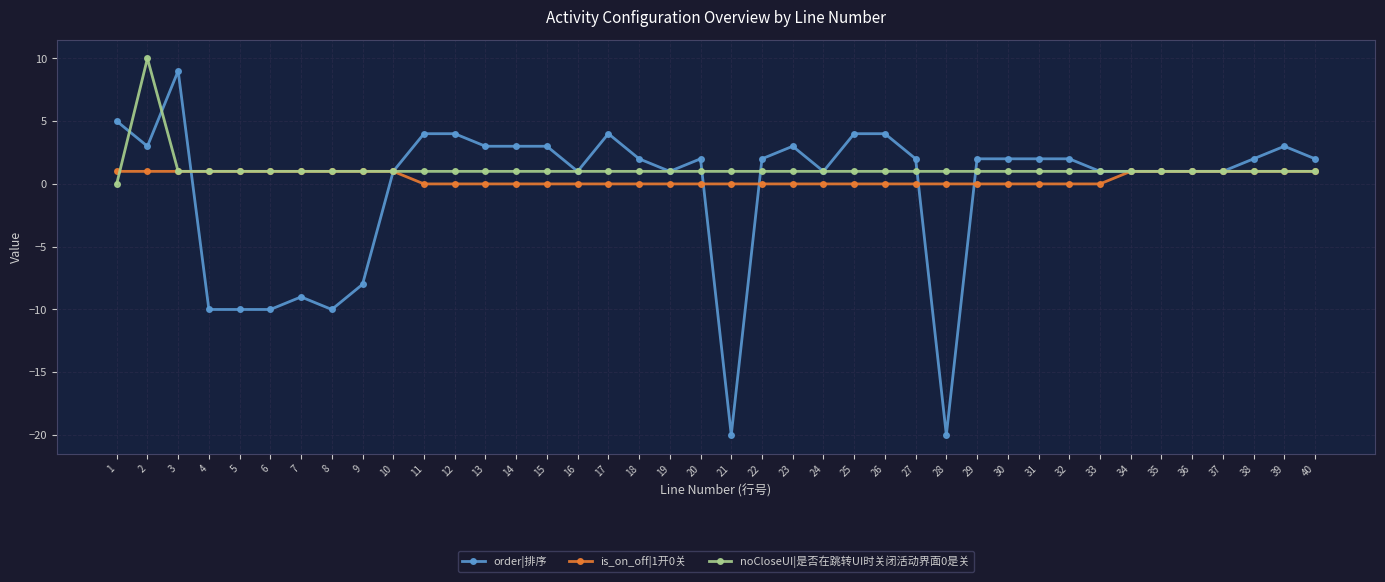

What is the total value across all series at 8?

-8